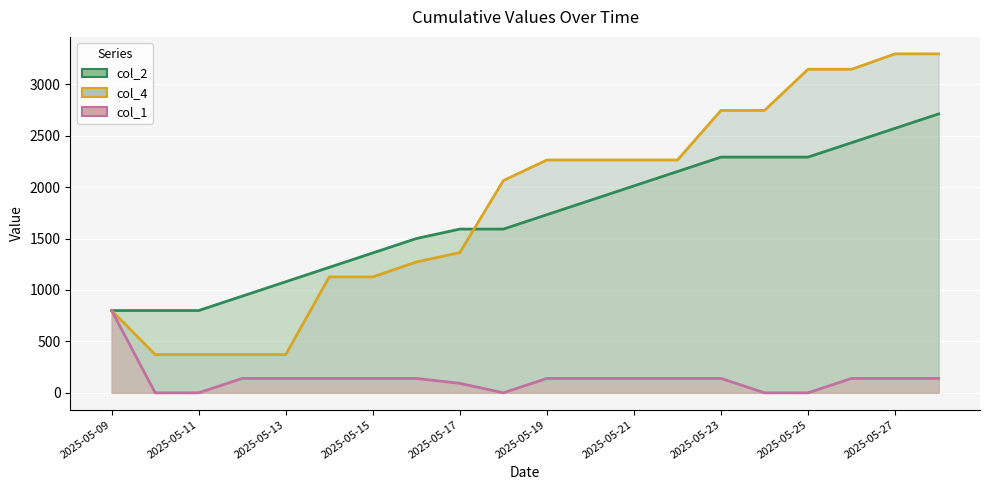

At how many categories does at least one series exceed 3092?

4